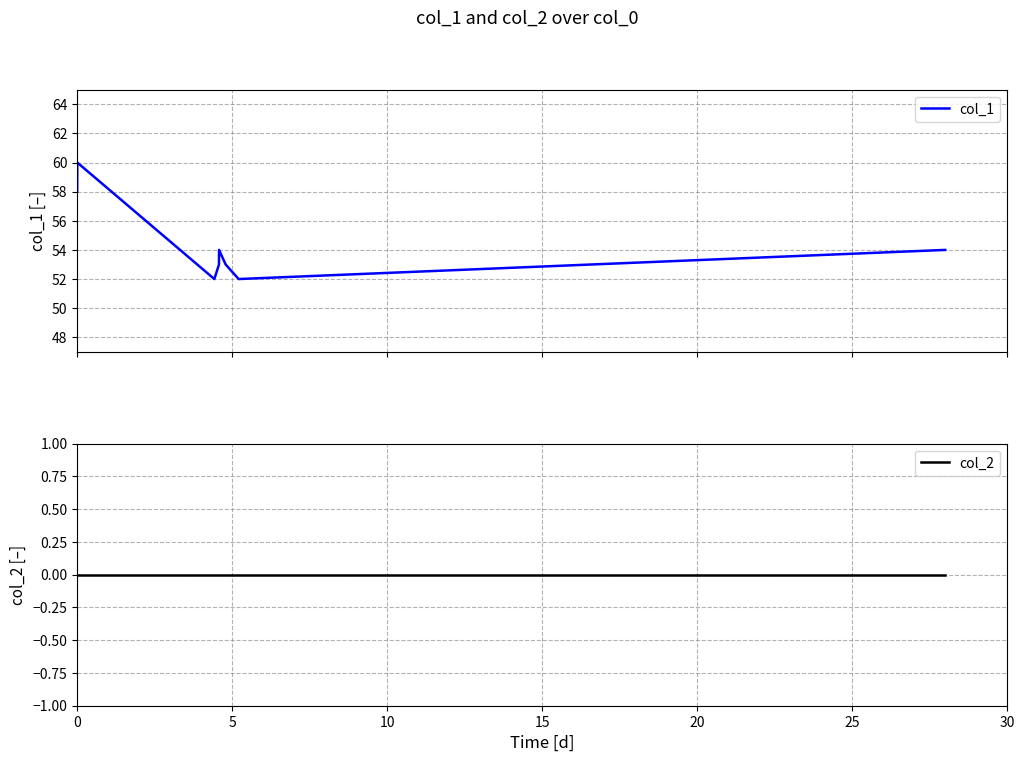

At how many categories does at least one series exceed 35?

8